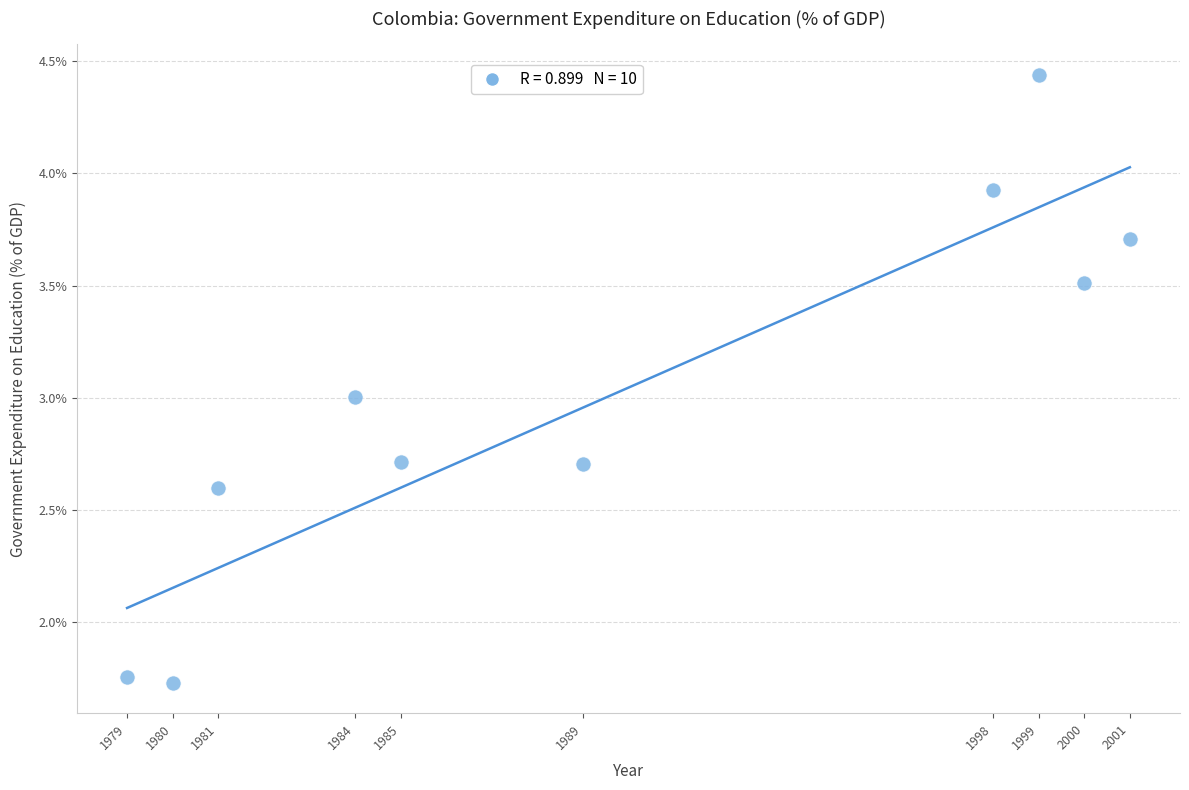

What is the average X value?

1989.6